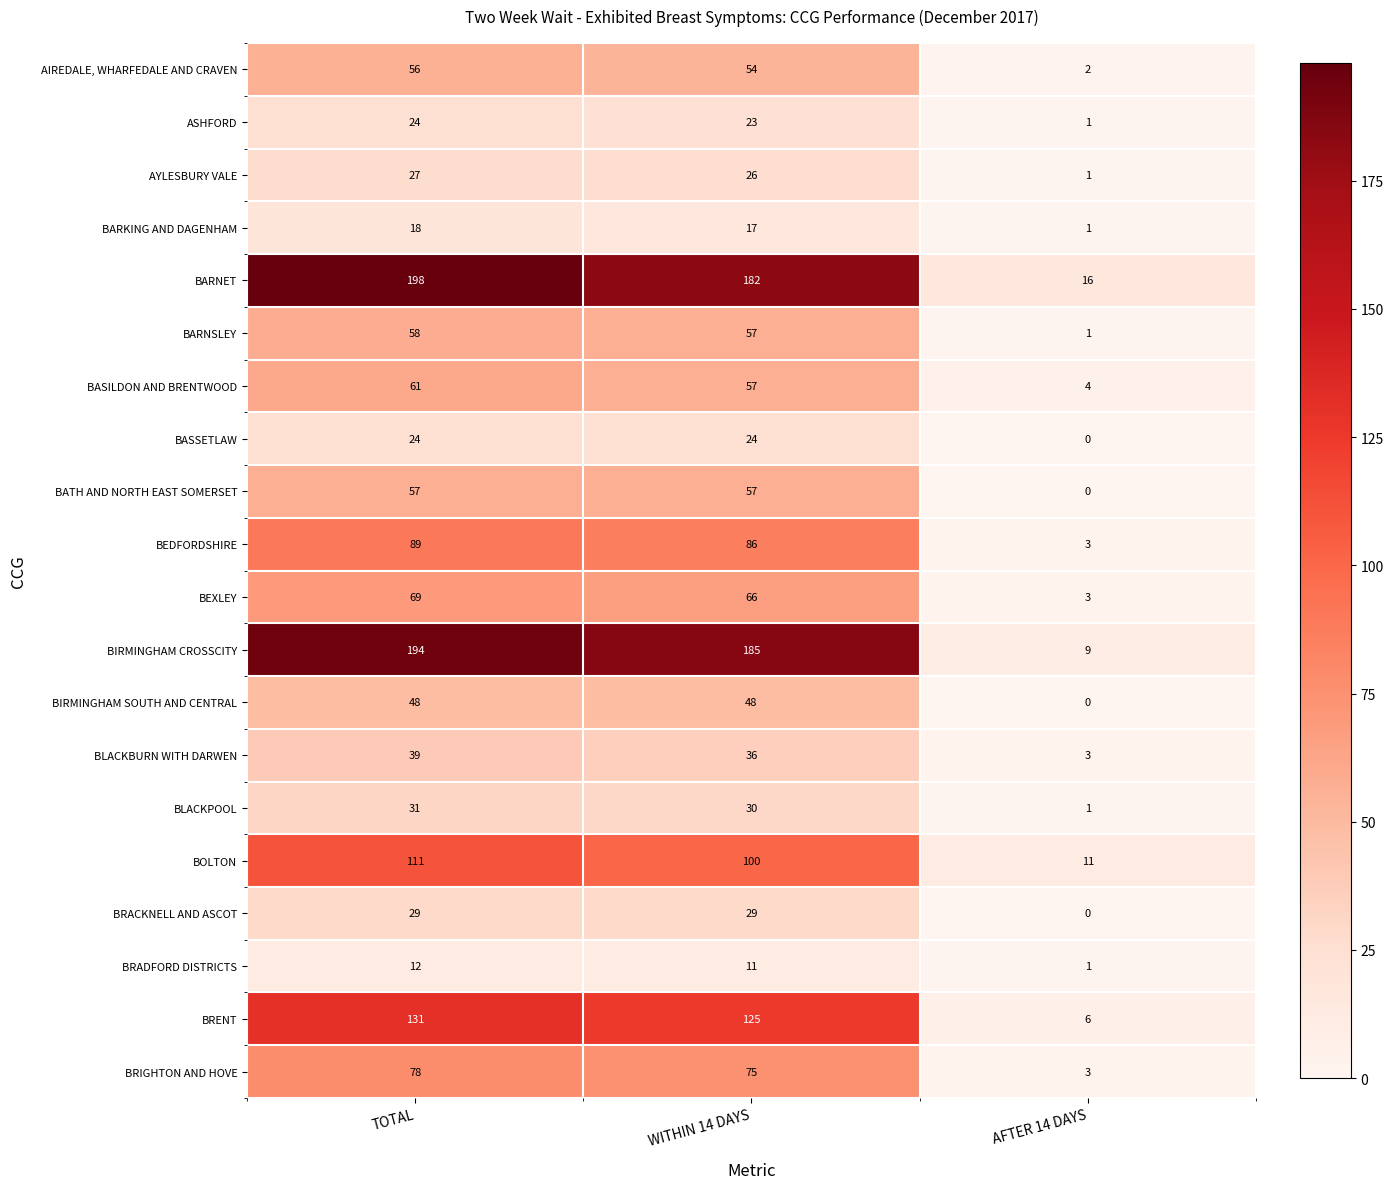

What is the approximate value of BASSETLAW at WITHIN 14 DAYS, to the nearest 10?

20